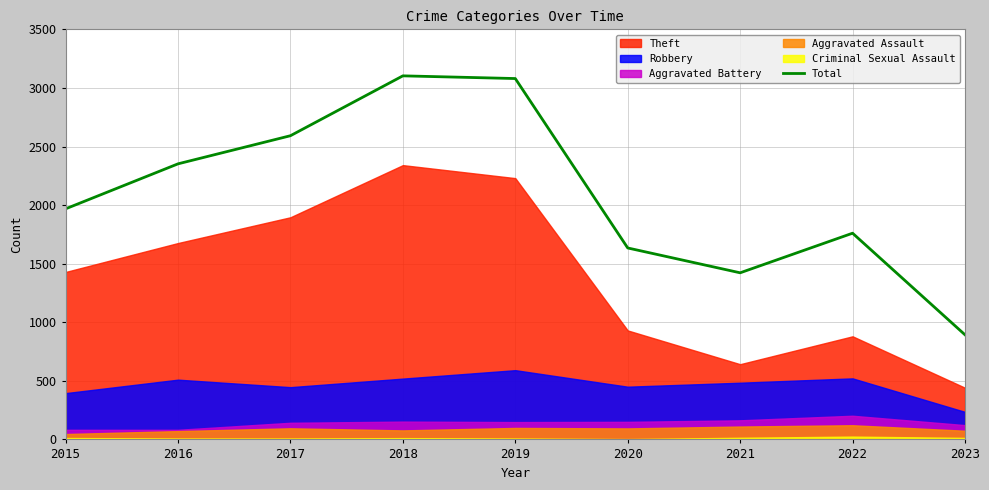

How many points are lower than both their immediate neighbors (excluding endpoints)?

1